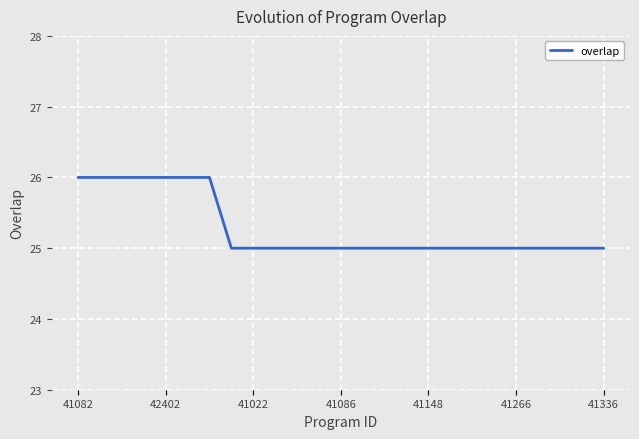

What is the maximum value shown in the chart?

26